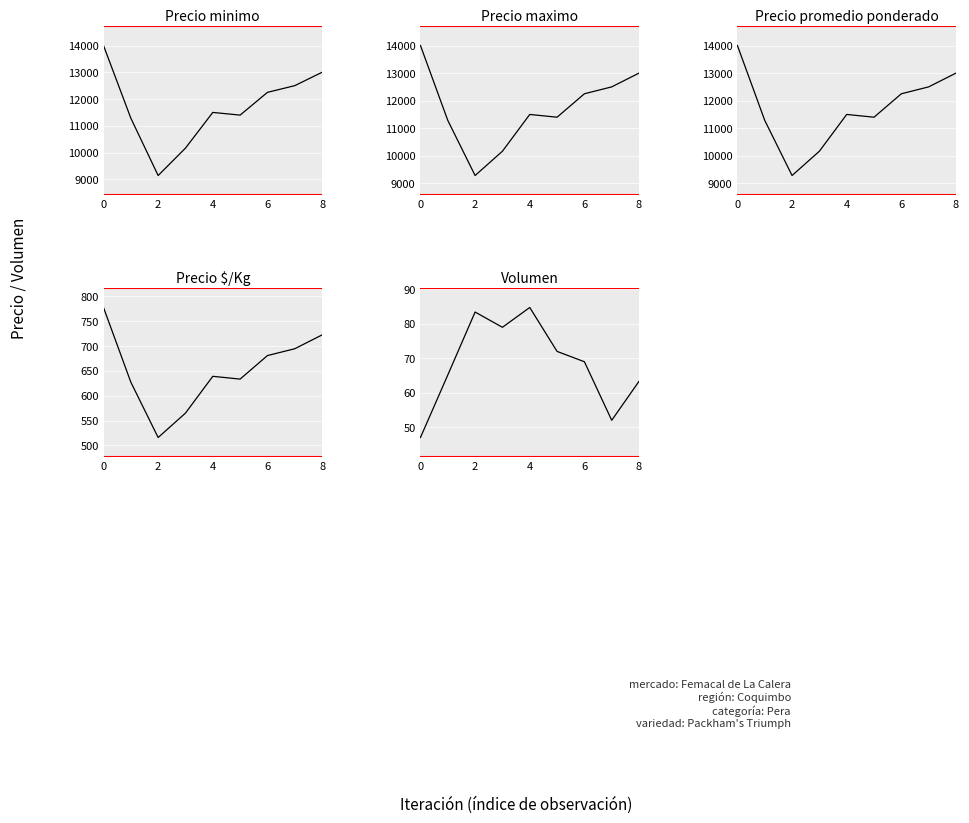

Is the value of Volumen at 8 greater than the value of Precio $/Kg at 4?

No